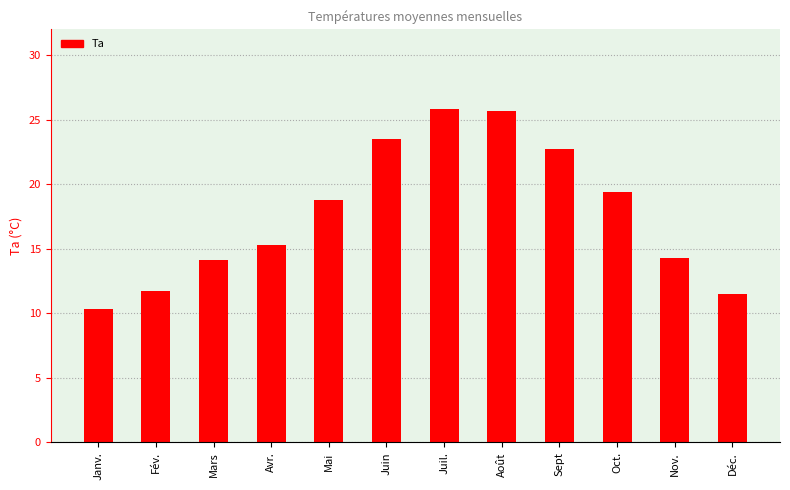

What is the label of the 5th bar from the right?

Août